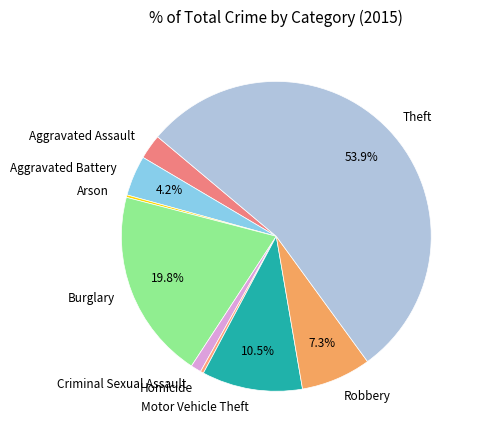

What is the ratio of the value at Theft to the value at Homicide?

160.2